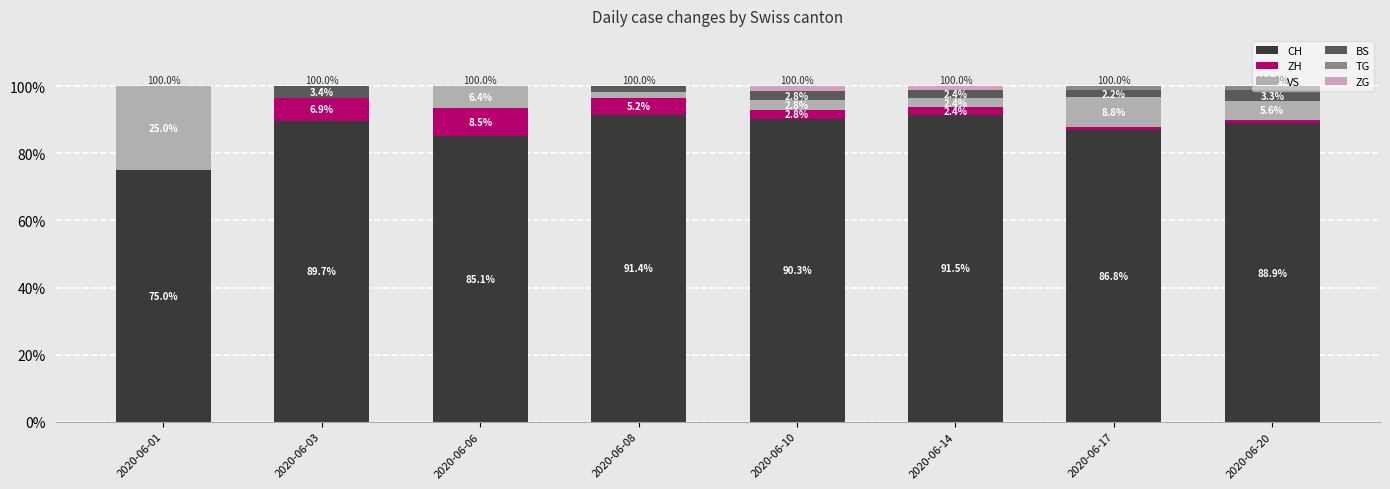

At which label does CH reach its peak?

2020-06-14